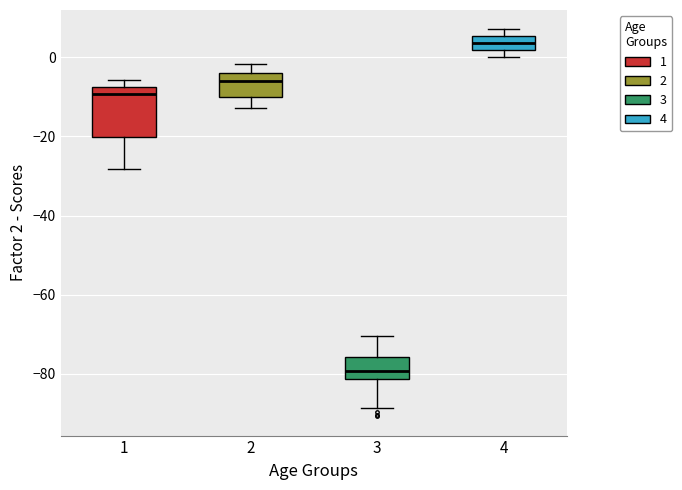

Reading left to right, transcribe this box plot: for each box, give where its median line is, the range the box spans, and where its two whiskers end, as read against the y-axis. The values are not printed on the chart, so give them approximately, as read against the axis.

1: median -10, box -20 to -8, whiskers -28 to -6
2: median -6, box -10 to -4, whiskers -12 to -2
3: median -80, box -82 to -76, whiskers -88 to -70
4: median 4, box 2 to 6, whiskers 0 to 8